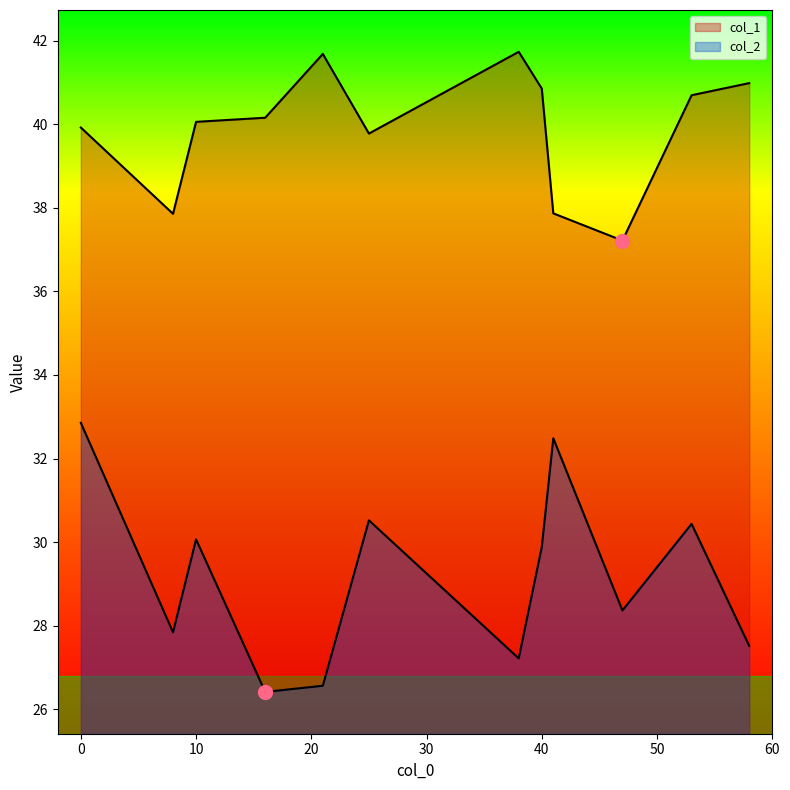

List the series in order of their overall mean, highest first.

col_1, col_2